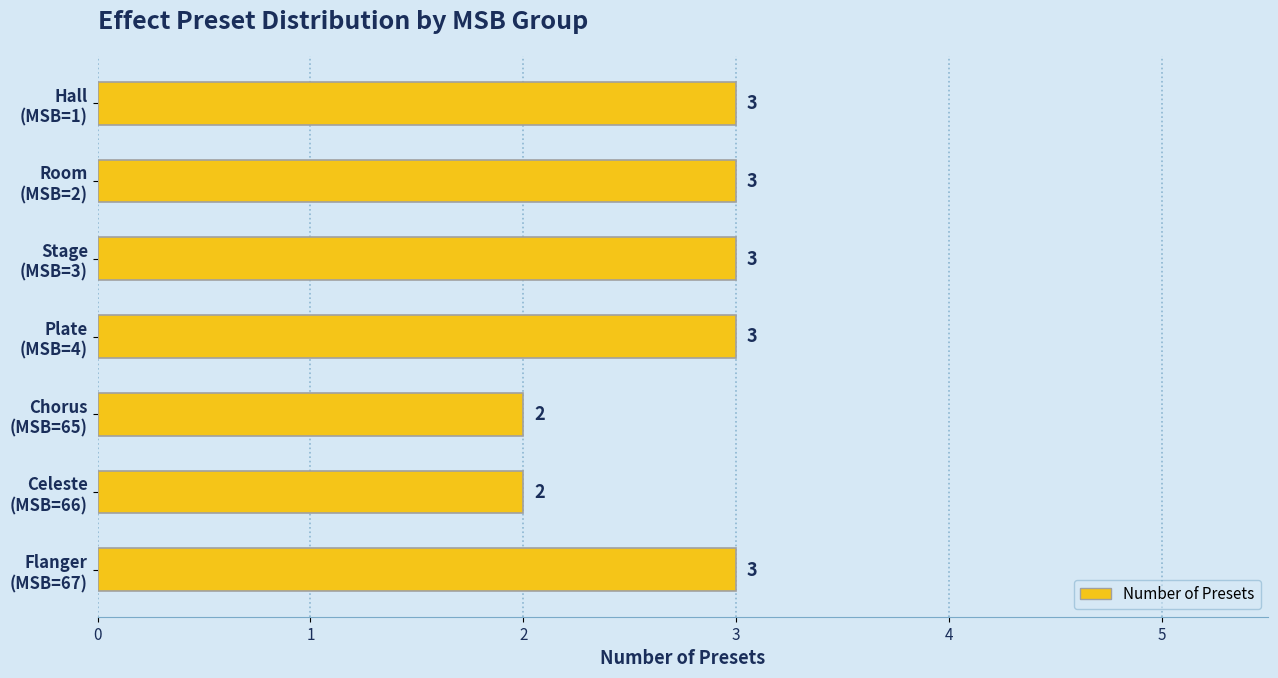

Reading top to bottom, what are all the values shown in this chart?

3	3	3	3	2	2	3